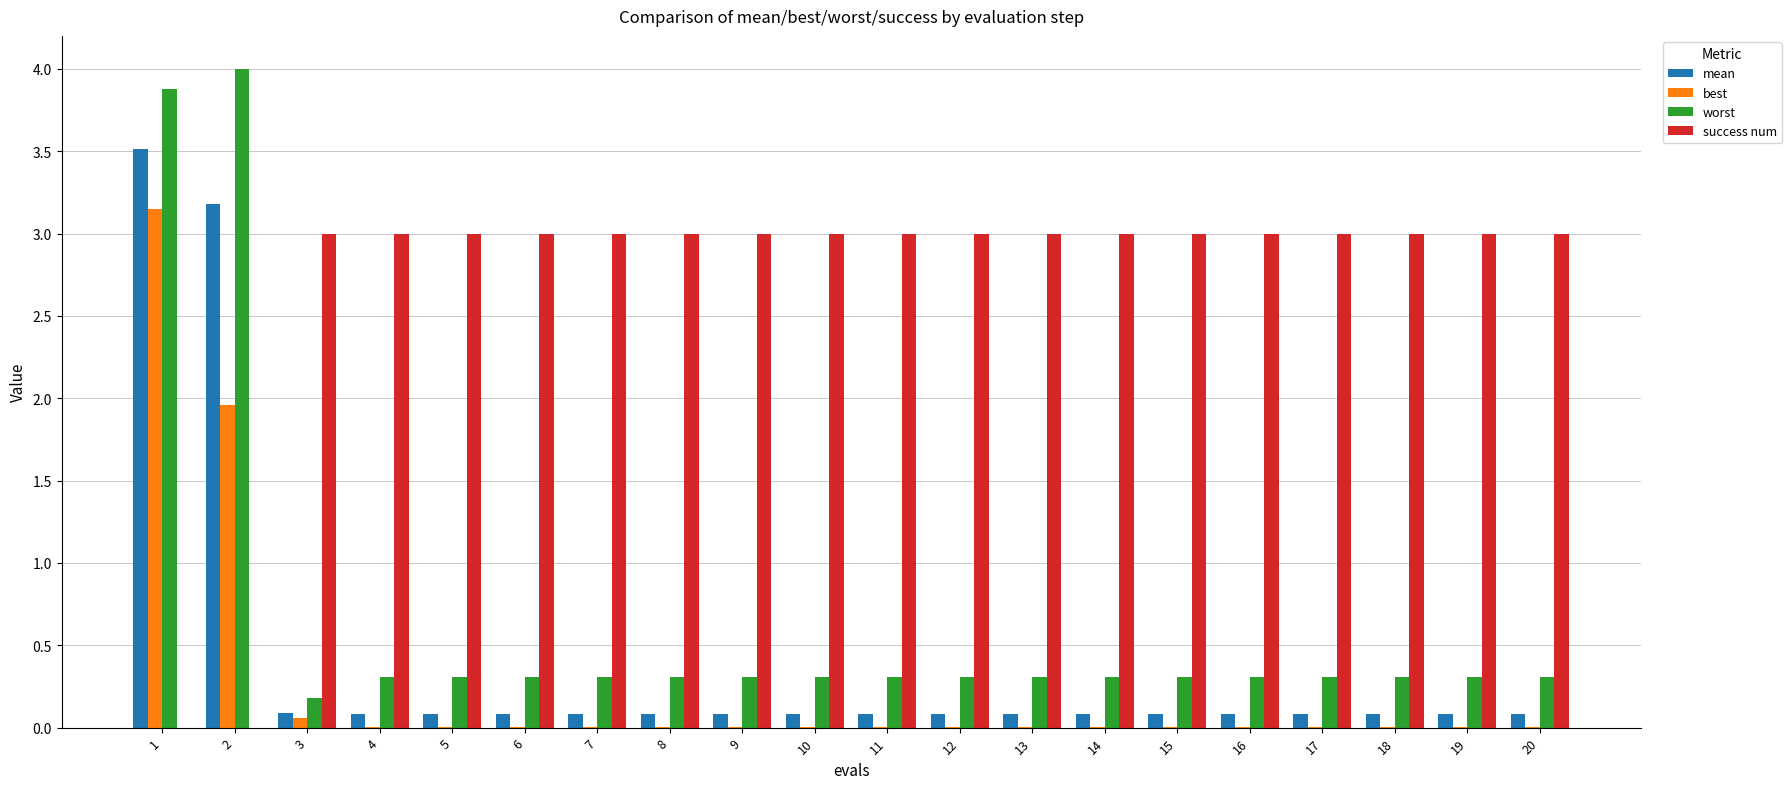

Is it true that worst equals 0.5 at 16?

False